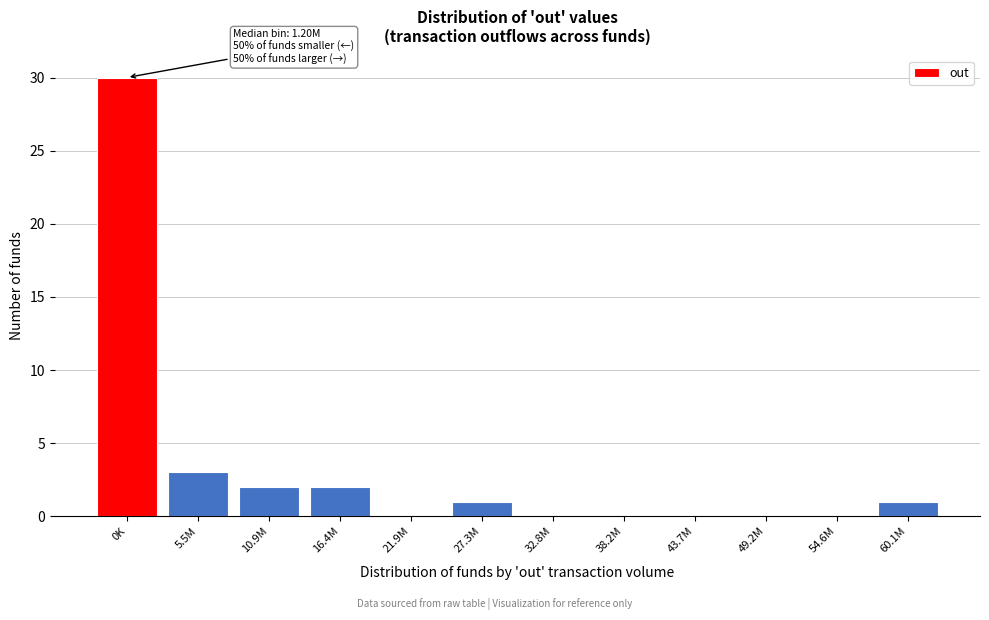

Reading left to right, list all the values displayed in this chart.

0K=30	5.5M=3	10.9M=2	16.4M=2	21.9M=0	27.3M=1	32.8M=0	38.2M=0	43.7M=0	49.2M=0	54.6M=0	60.1M=1